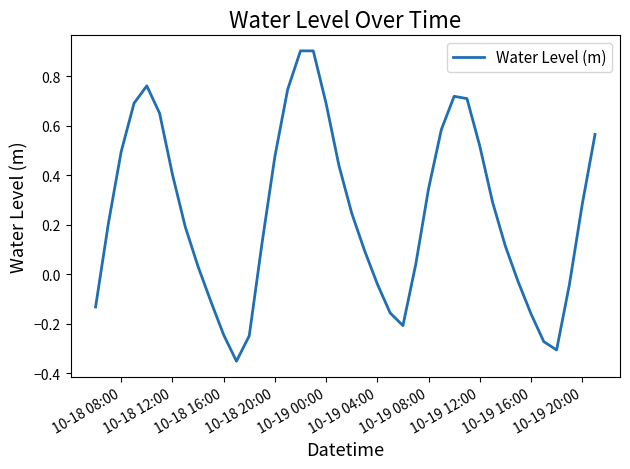

What is the difference between the second highest and second lowest values?

1.2